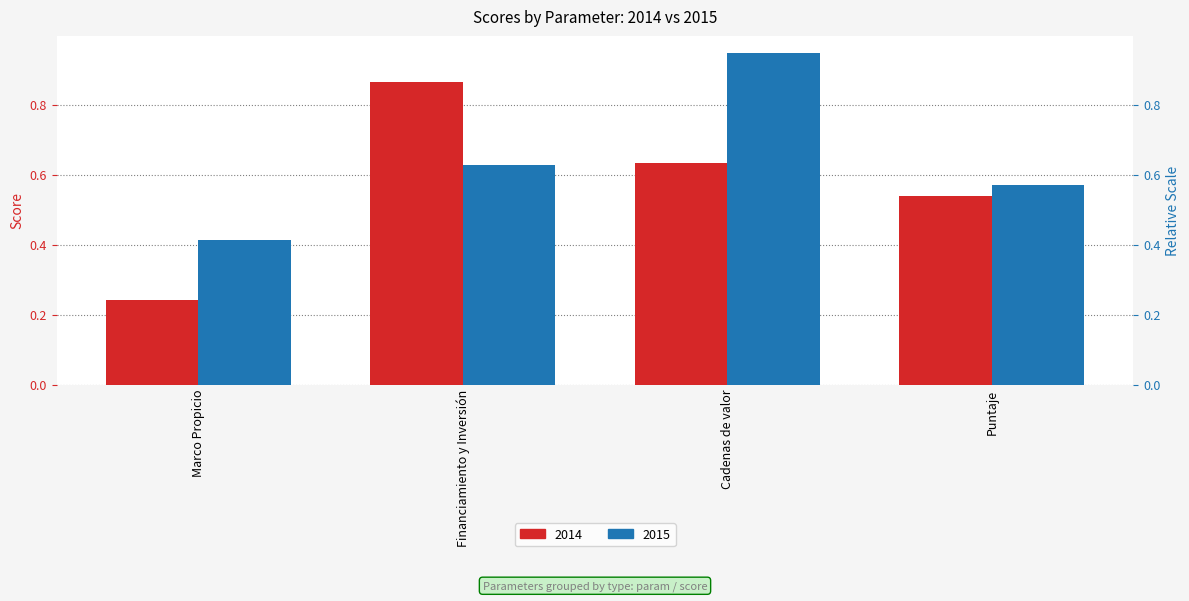

List the series in order of their overall mean, lowest first.

2014, 2015